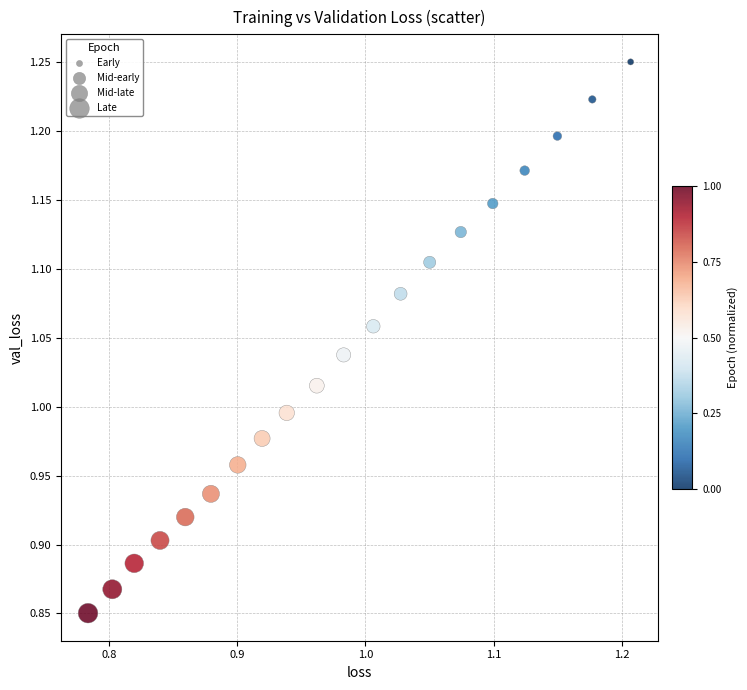

What is the range of Y values (max minus min)?

0.4